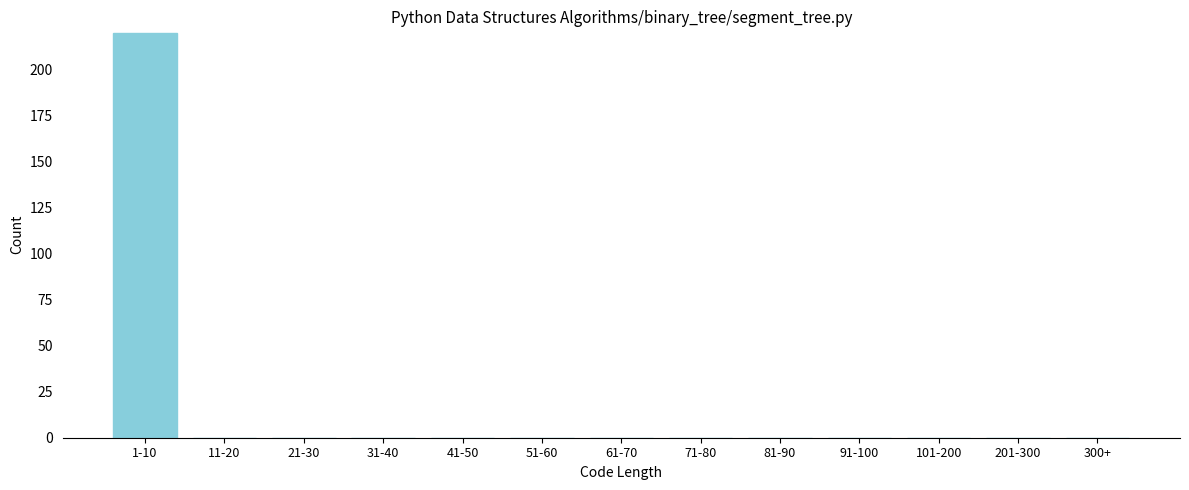

Reading left to right, transcribe all the data shown in this chart.

1-10=220	11-20=0	21-30=0	31-40=0	41-50=0	51-60=0	61-70=0	71-80=0	81-90=0	91-100=0	101-200=0	201-300=0	300+=0